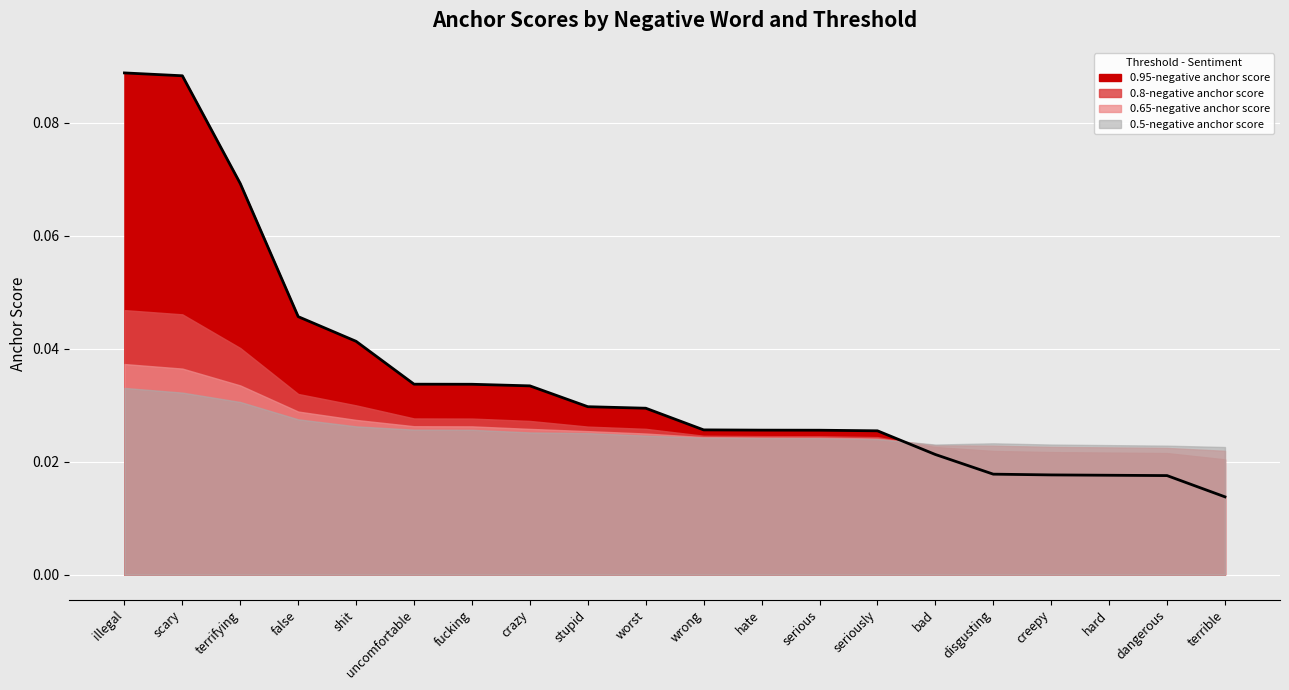

Which series has the largest range (max minus min)?

0.95-negative anchor score